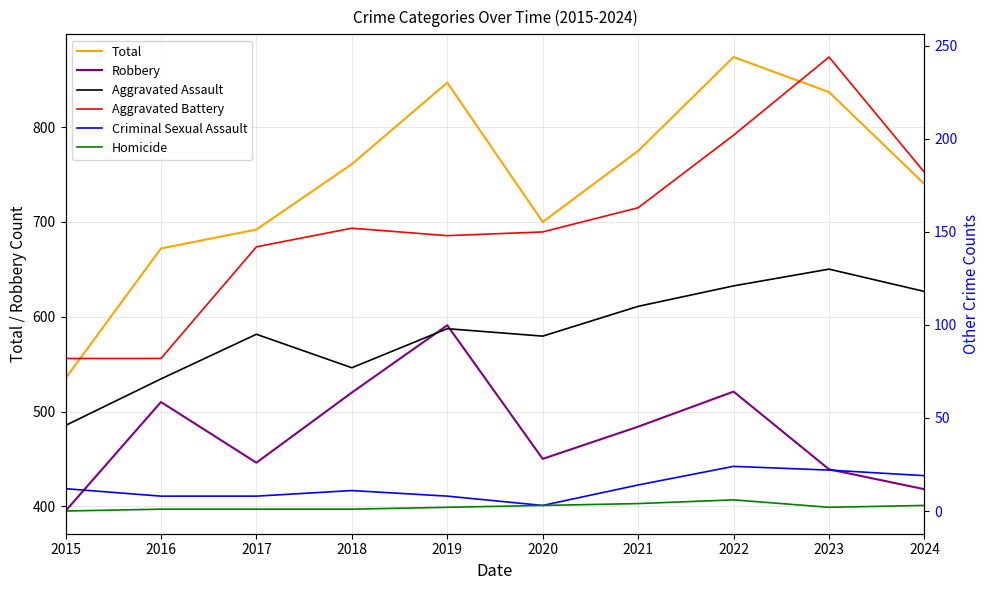

True or false: Criminal Sexual Assault and Robbery intersect in this chart.

False